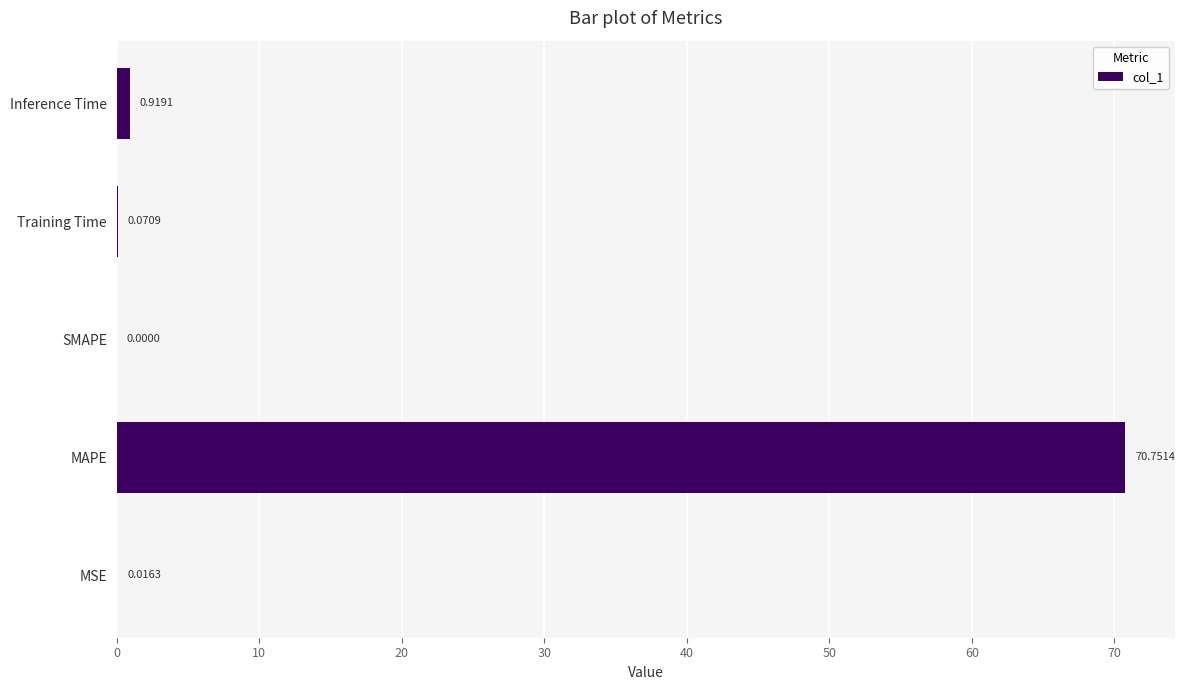

Where is the data nearest to the value 35?

Inference Time